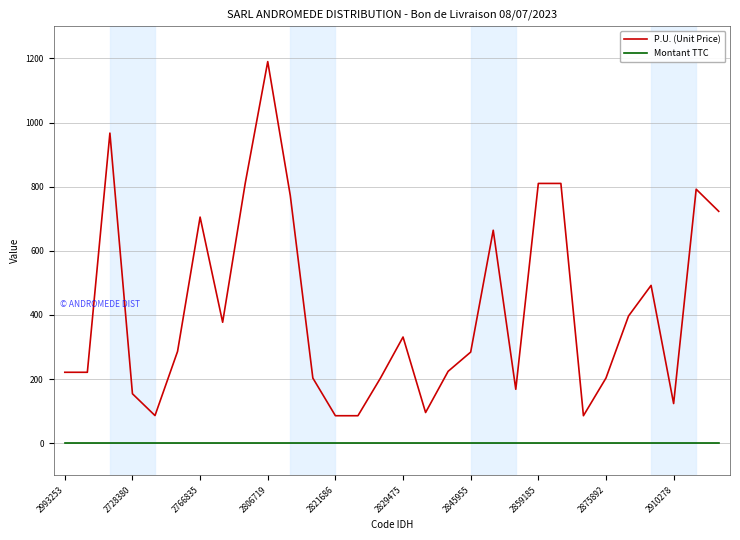

Rank the series by their maximum value, from highest to lowest.

P.U. (Unit Price), Montant TTC